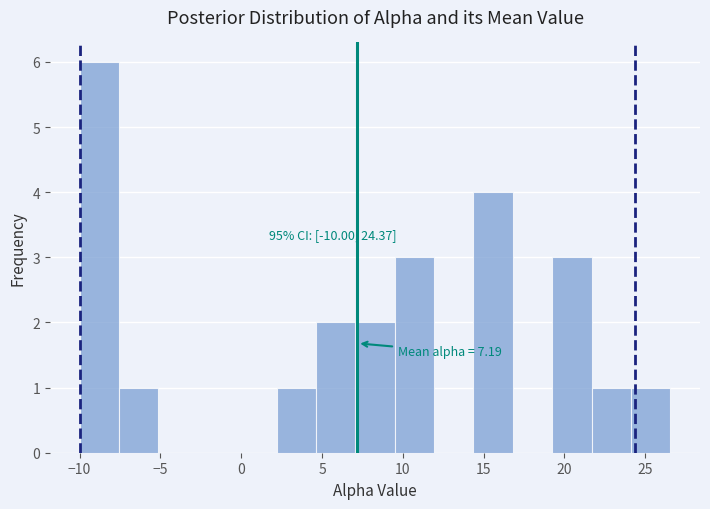

Which range on the x-axis has the tallest bar?

-10.0 to -7.5